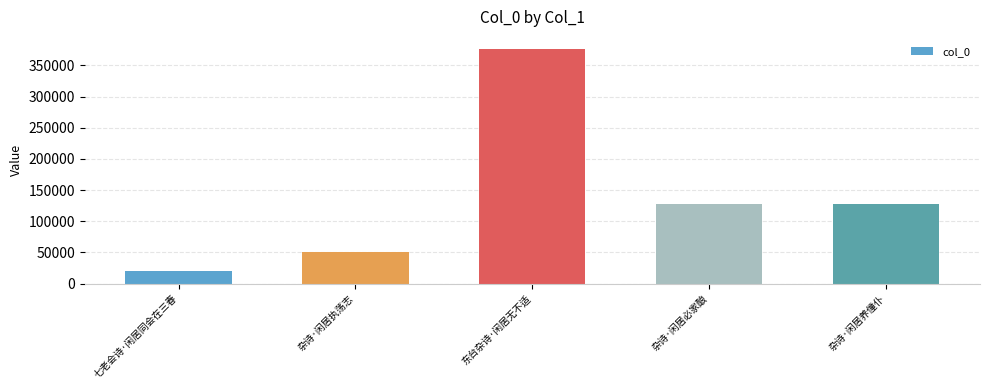

Is it true that the value at 杂诗·闲居必家酿 is 75744?

False